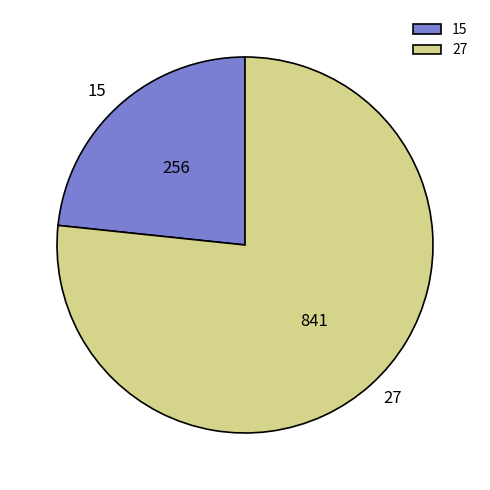

Combined, do 27 and 15 account for over 50%?

Yes